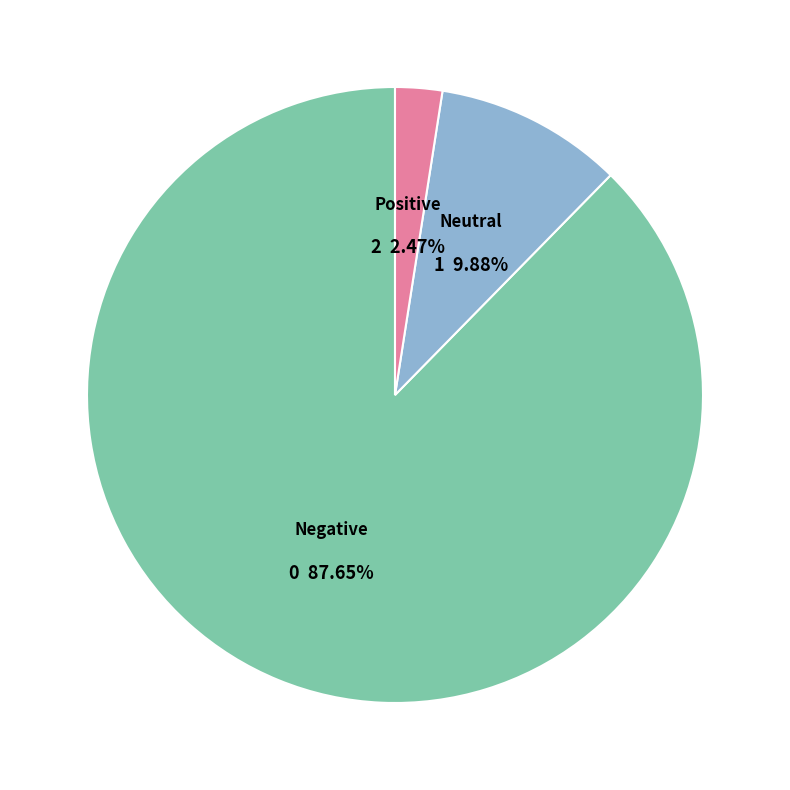

What is the smallest slice in the pie chart?

Positive